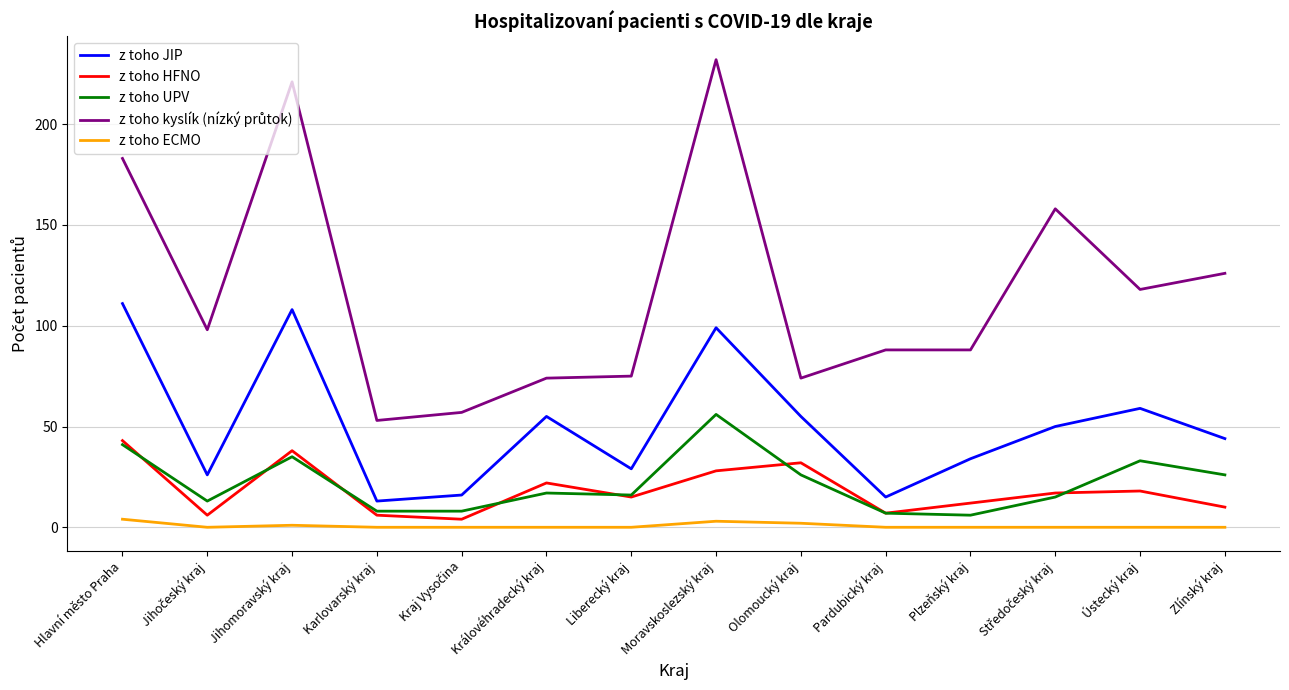

True or false: z toho UPV has a value of 30 at Královéhradecký kraj.

False